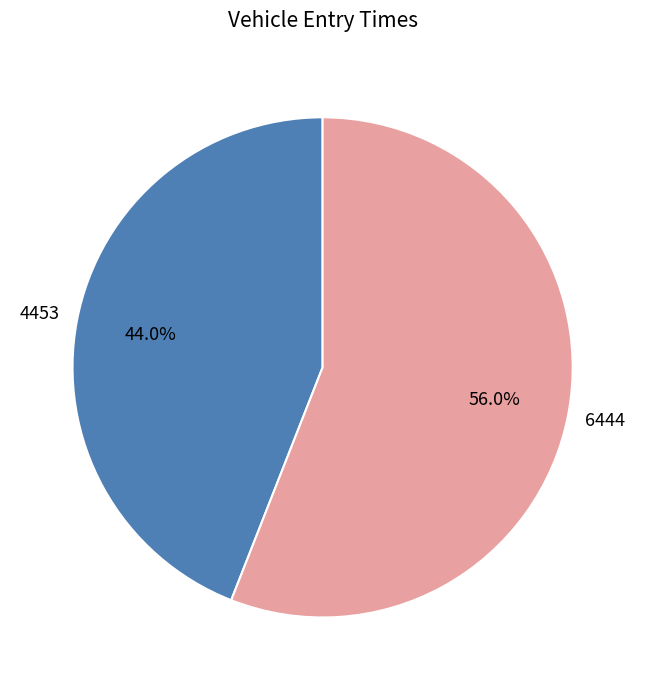

What percentage is the 4453 slice, to the nearest percent?

44%